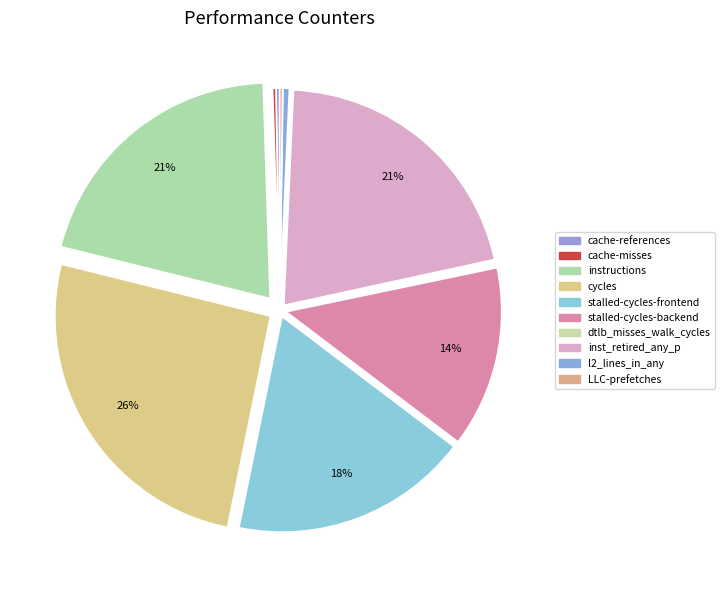

To the nearest percent, what is the difference between the largest and smallest slice percentages?

26%